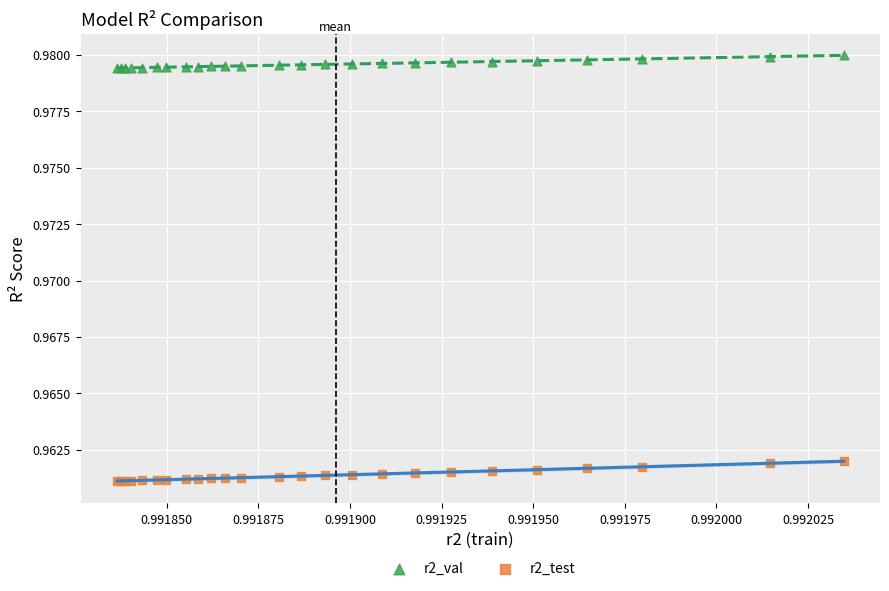

Which series contains the highest Y value?

r2_val